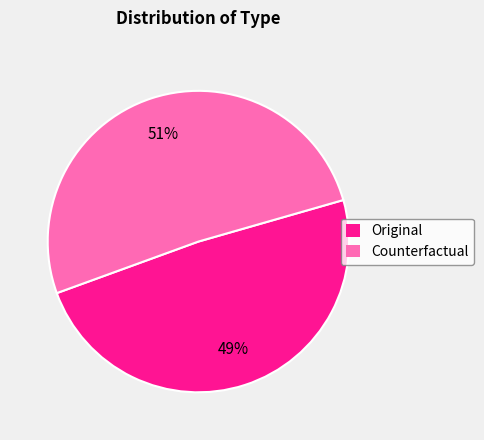

To the nearest percent, what is the difference between the largest and smallest slice percentages?

2%